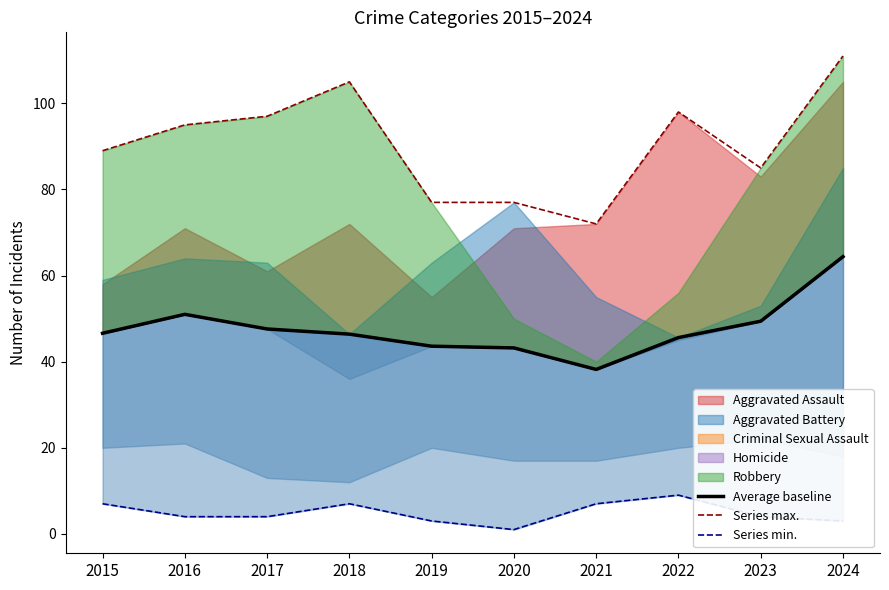

True or false: Series max. has a value of 77 at 2019.

True